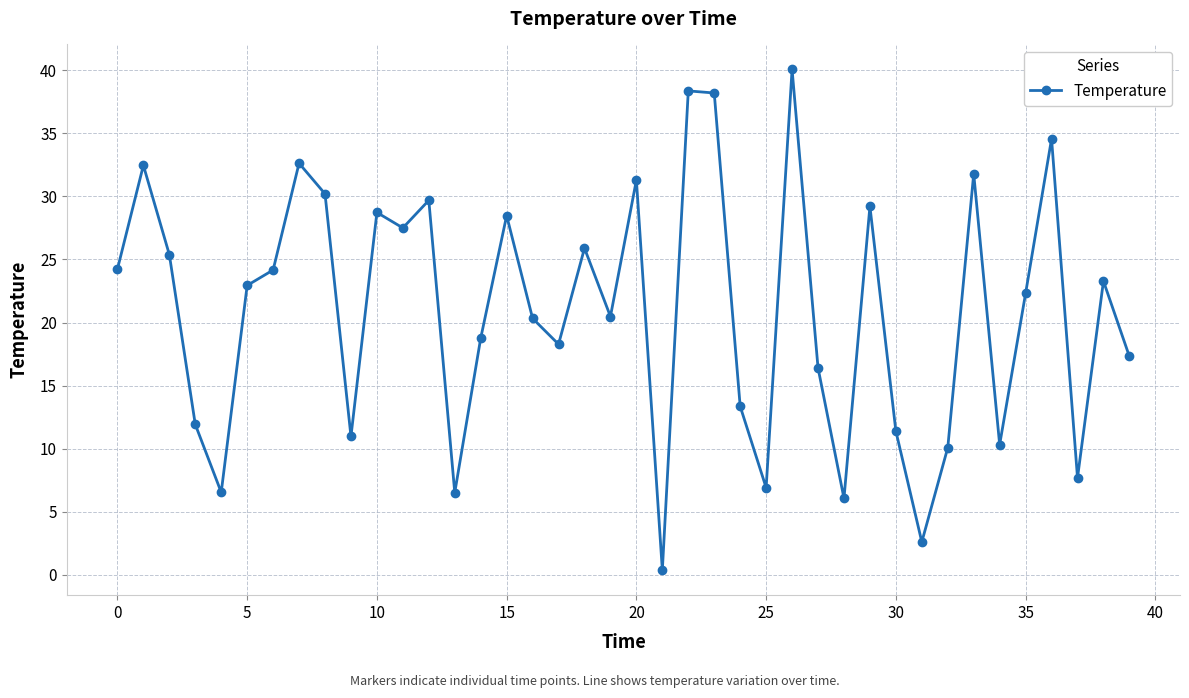

What is the difference between the second highest and minimum values?

38.0